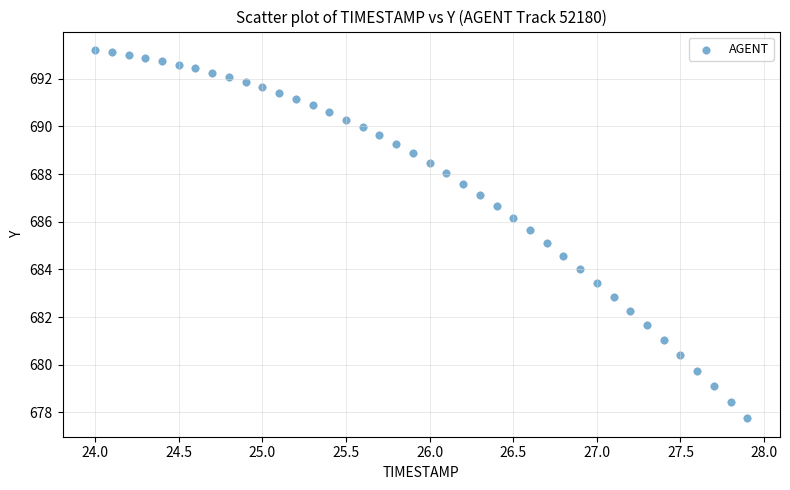

What is the range of Y values (max minus min)?

15.5